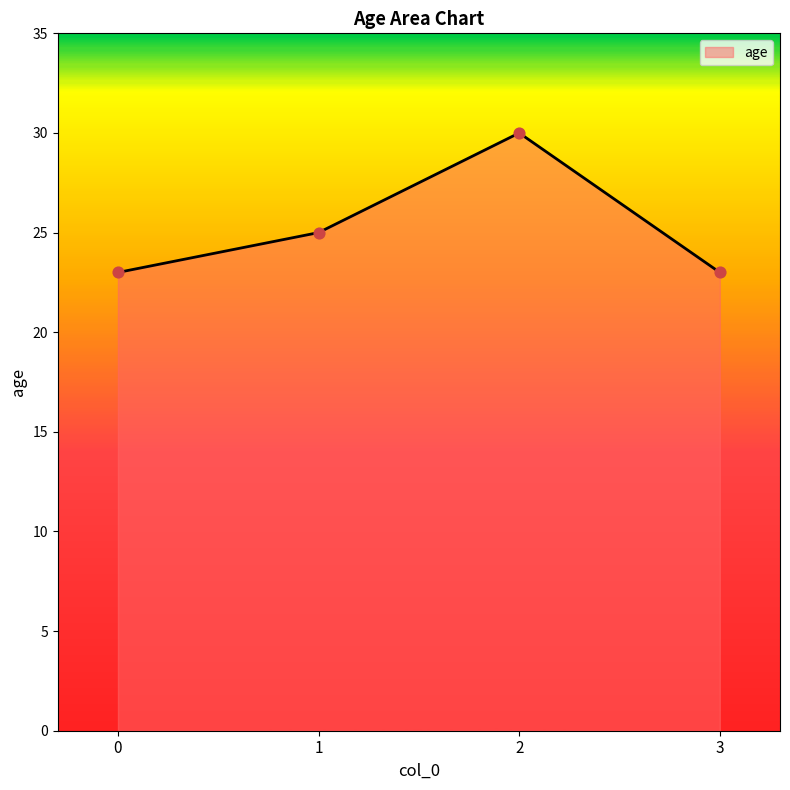

What is the change in value from 0 to 2?

+7